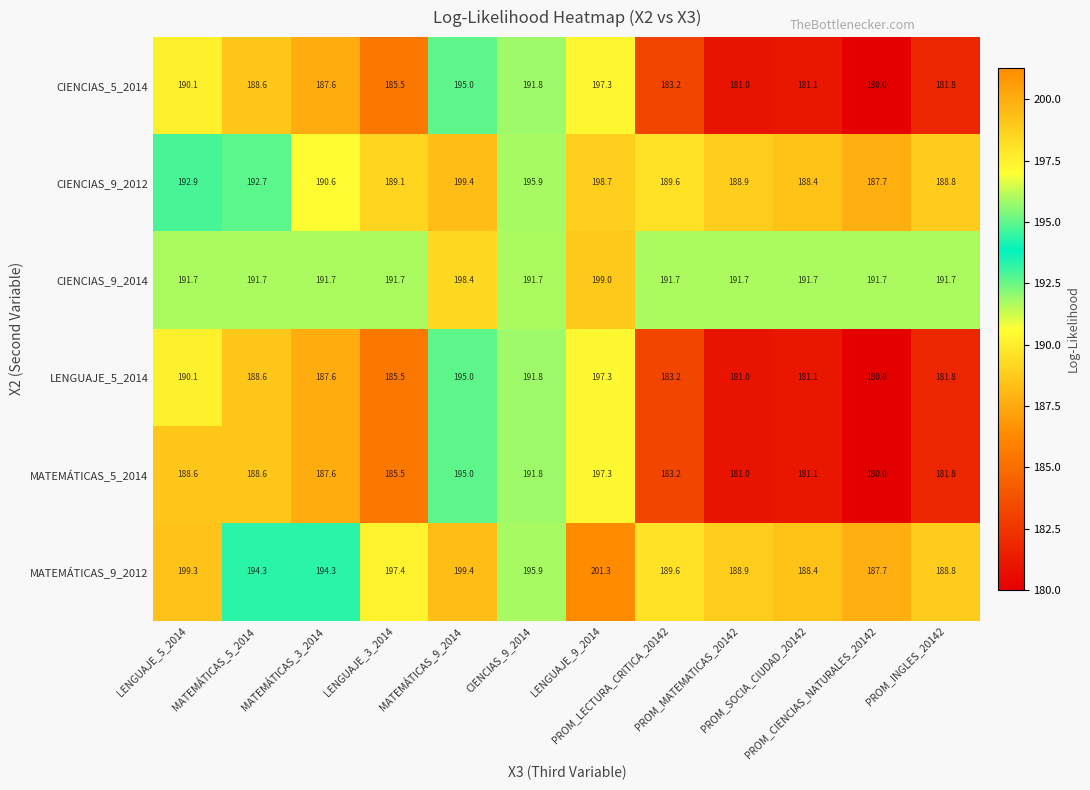

At how many categories does at least one series exceed 200?

1